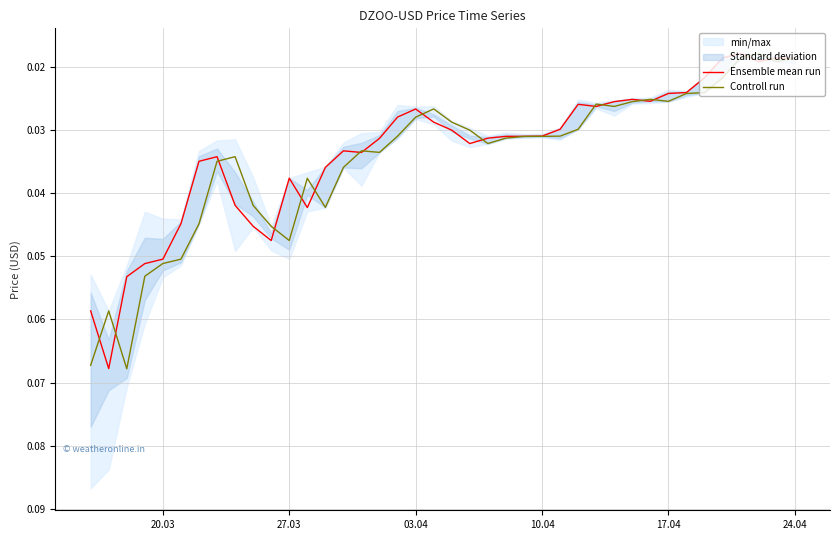

Reading left to right, what are all the values shown in this chart?

Ensemble mean run: 0.1	0.1	0.1	0.1	0.1	0.0	0.0	0.0	0.0	0.0	0.0	0.0	0.0	0.0	0.0	0.0	0.0	0.0	0.0	0.0	0.0	0.0	0.0	0.0	0.0	0.0	0.0	0.0	0.0	0.0	0.0	0.0	0.0	0.0	0.0	0.0	0.0	0.0	0.0	0.0
Controll run: 0.1	0.1	0.1	0.1	0.1	0.1	0.0	0.0	0.0	0.0	0.0	0.0	0.0	0.0	0.0	0.0	0.0	0.0	0.0	0.0	0.0	0.0	0.0	0.0	0.0	0.0	0.0	0.0	0.0	0.0	0.0	0.0	0.0	0.0	0.0	0.0	0.0	0.0	0.0	0.0